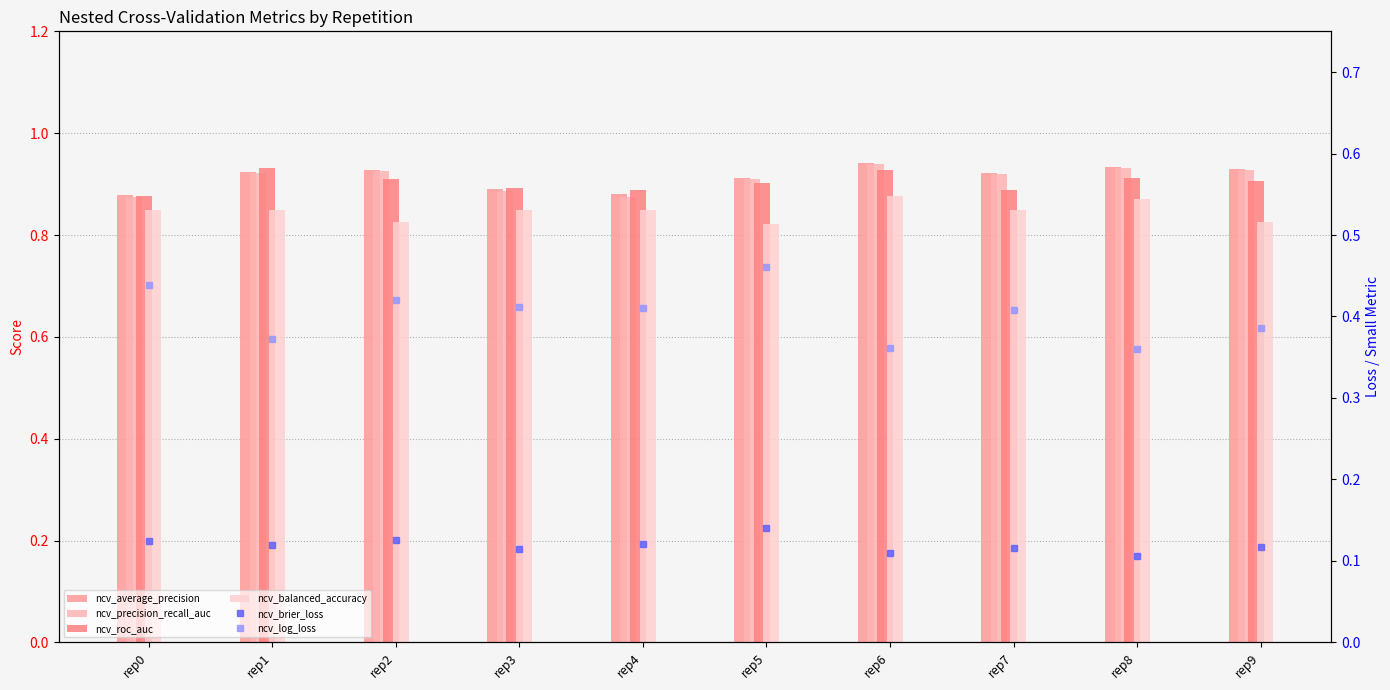

Rank the series at rep0 from lowest to highest value.

ncv_brier_loss, ncv_log_loss, ncv_balanced_accuracy, ncv_precision_recall_auc, ncv_roc_auc, ncv_average_precision